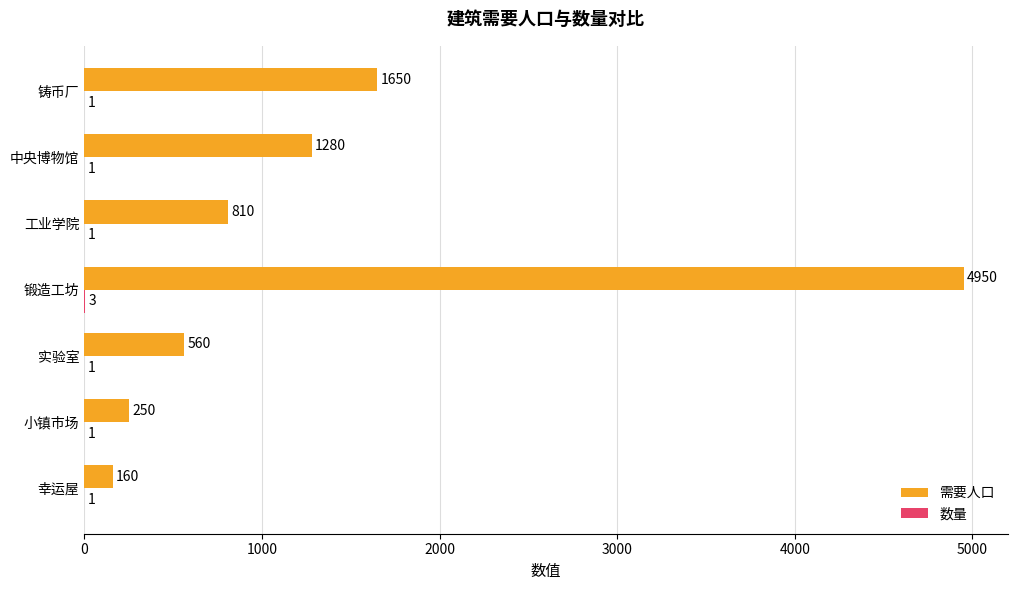

Which series has the largest range (max minus min)?

需要人口